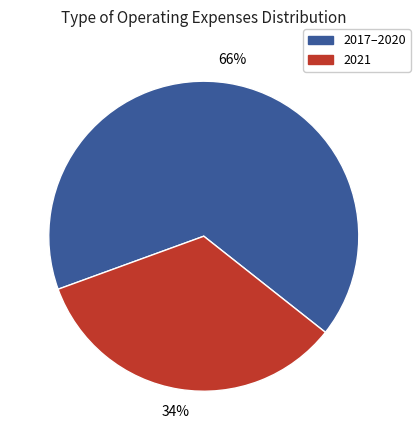

To the nearest percent, what is the average slice percentage?

50%